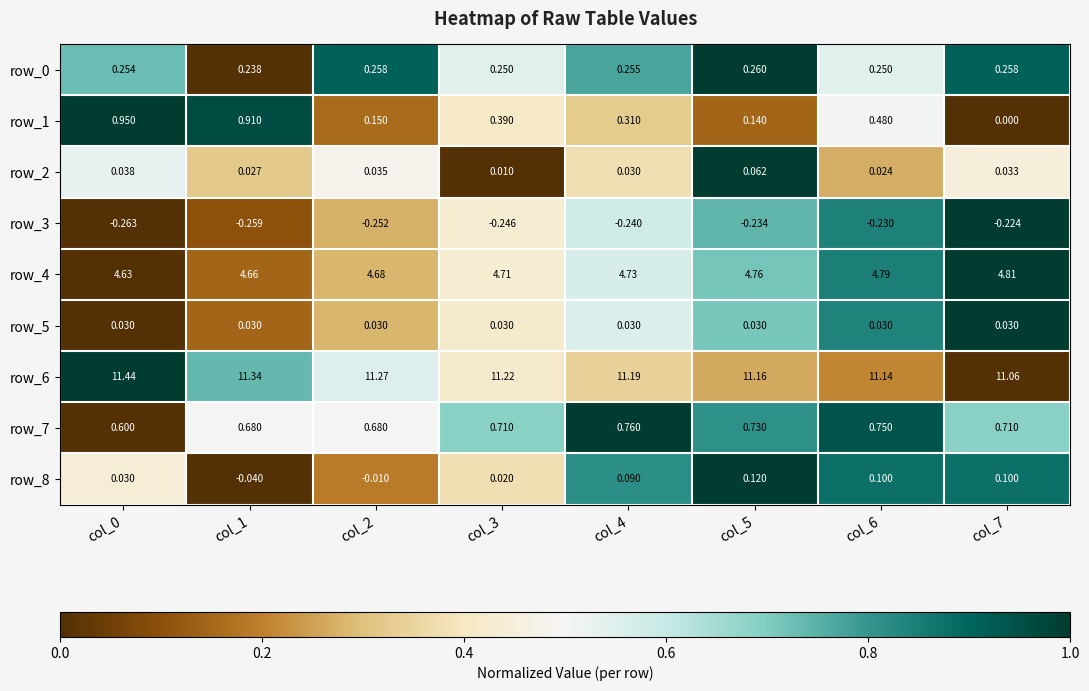

Is the value of row_5 at col_5 greater than the value of row_8 at col_7?

No